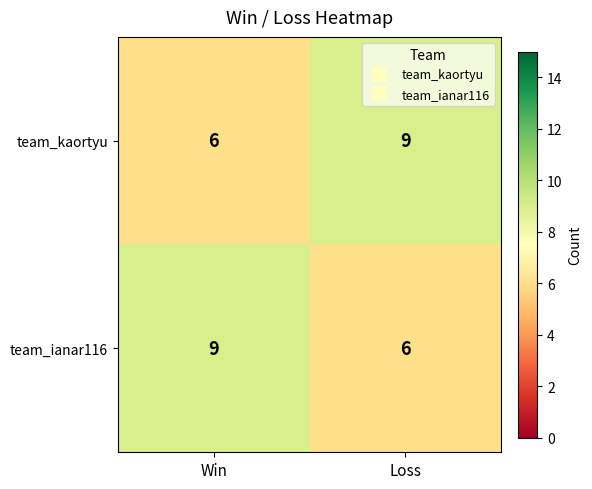

Read the team_kaortyu value at Loss.

9